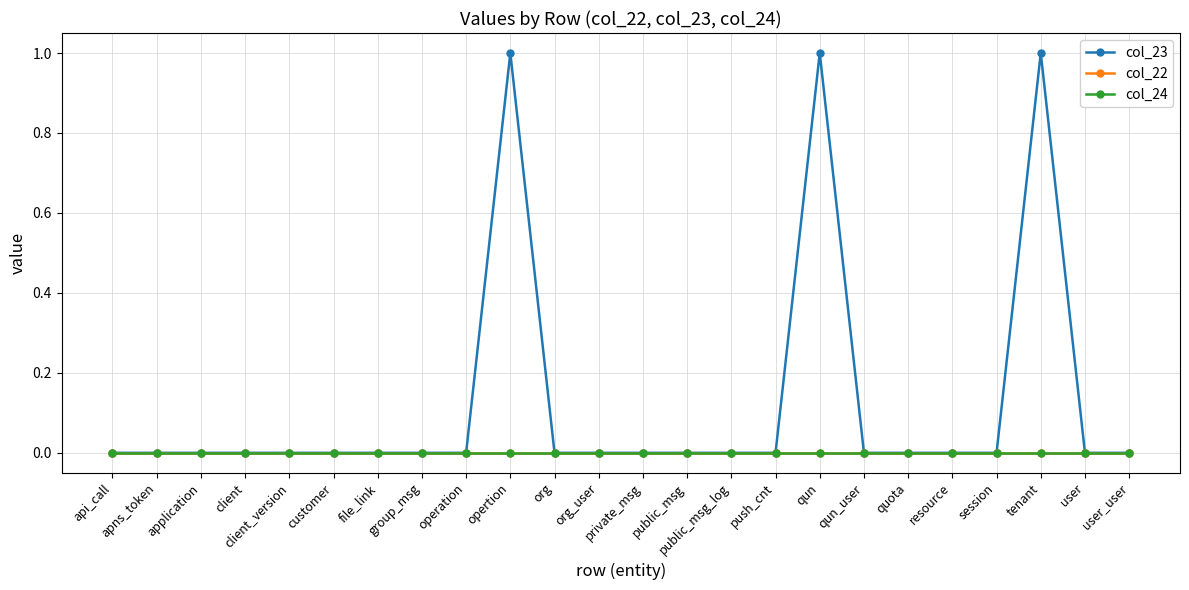

True or false: col_24 and col_22 cross at least once.

False